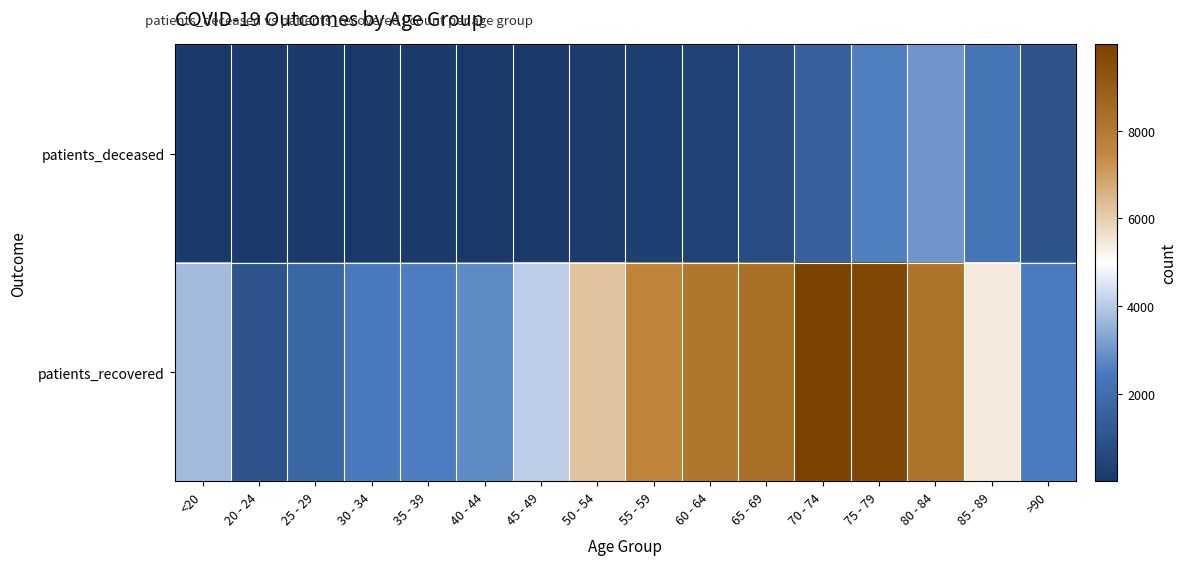

Reading left to right, transcribe all the data shown in this chart.

patients_deceased: <20=13	20 - 24=3	25 - 29=3	30 - 34=15	35 - 39=16	40 - 44=22	45 - 49=41	50 - 54=113	55 - 59=198	60 - 64=381	65 - 69=758	70 - 74=1538	75 - 79=2591	80 - 84=3001	85 - 89=2284	>90=1049
patients_recovered: <20=3708	20 - 24=1046	25 - 29=1793	30 - 34=2488	35 - 39=2542	40 - 44=2804	45 - 49=4078	50 - 54=6265	55 - 59=7632	60 - 64=8124	65 - 69=8332	70 - 74=9969	75 - 79=9749	80 - 84=8198	85 - 89=5430	>90=2519